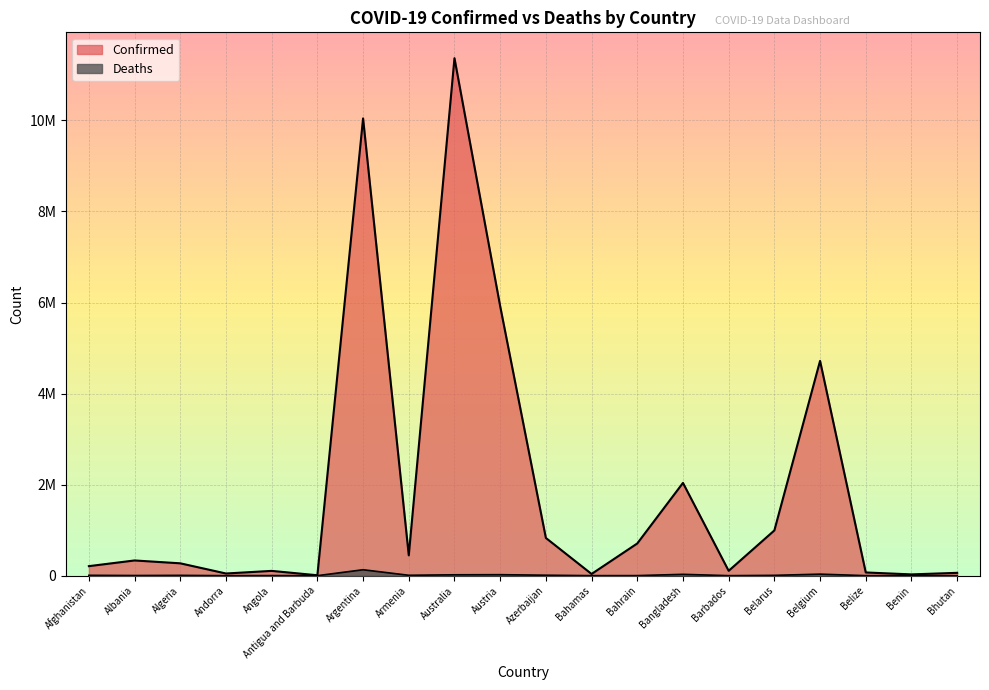

What is the difference between the second highest and second lowest values in the Deaths series?

33571